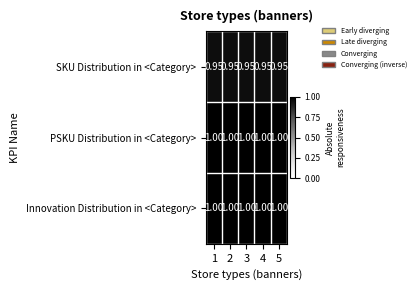

Is the value of PSKU Distribution in <Category> at 4 greater than the value of SKU Distribution in <Category> at 5?

Yes